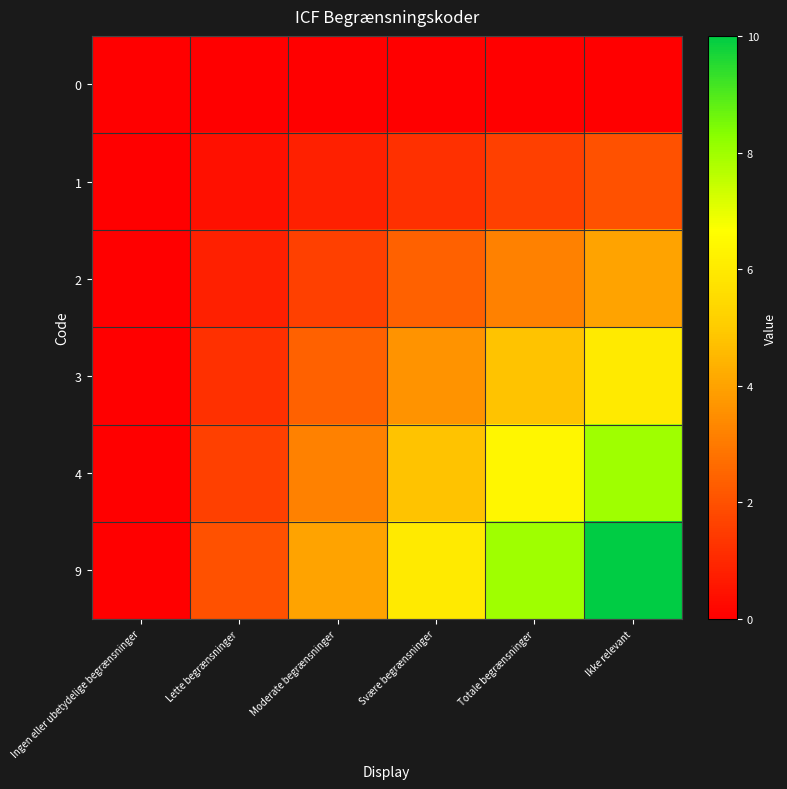

Reading left to right, transcribe all the data shown in this chart.

0: Ingen eller ubetydelige begrænsninger=0.0	Lette begrænsninger=0.0	Moderate begrænsninger=0.0	Svære begrænsninger=0.0	Totale begrænsninger=0.0	Ikke relevant=0.0
1: Ingen eller ubetydelige begrænsninger=0.0	Lette begrænsninger=0.4	Moderate begrænsninger=0.8	Svære begrænsninger=1.2	Totale begrænsninger=1.6	Ikke relevant=2.0
2: Ingen eller ubetydelige begrænsninger=0.0	Lette begrænsninger=0.8	Moderate begrænsninger=1.6	Svære begrænsninger=2.4	Totale begrænsninger=3.2	Ikke relevant=4.0
3: Ingen eller ubetydelige begrænsninger=0.0	Lette begrænsninger=1.2	Moderate begrænsninger=2.4	Svære begrænsninger=3.6	Totale begrænsninger=4.8	Ikke relevant=6.0
4: Ingen eller ubetydelige begrænsninger=0.0	Lette begrænsninger=1.6	Moderate begrænsninger=3.2	Svære begrænsninger=4.8	Totale begrænsninger=6.4	Ikke relevant=8.0
9: Ingen eller ubetydelige begrænsninger=0.0	Lette begrænsninger=2.0	Moderate begrænsninger=4.0	Svære begrænsninger=6.0	Totale begrænsninger=8.0	Ikke relevant=10.0